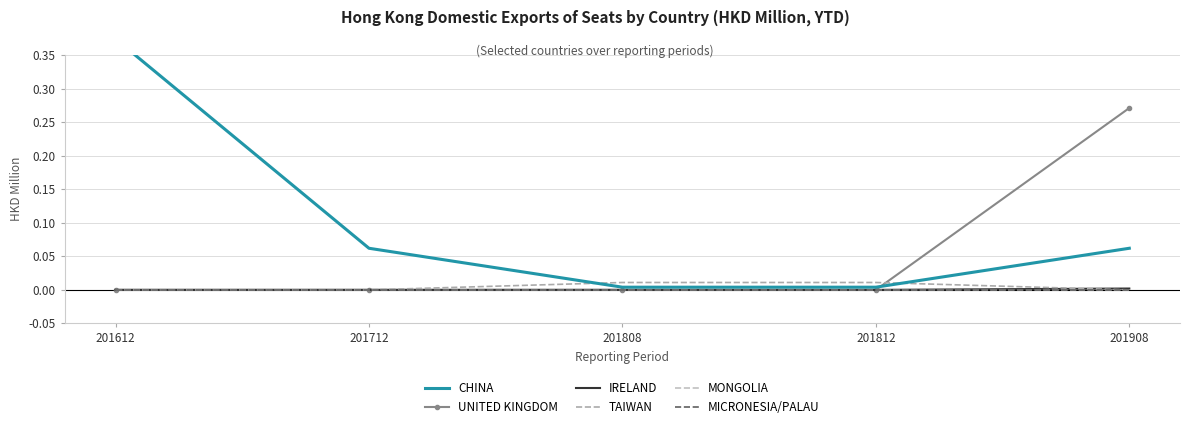

What is the difference between the highest and lowest values at 201712?

0.1